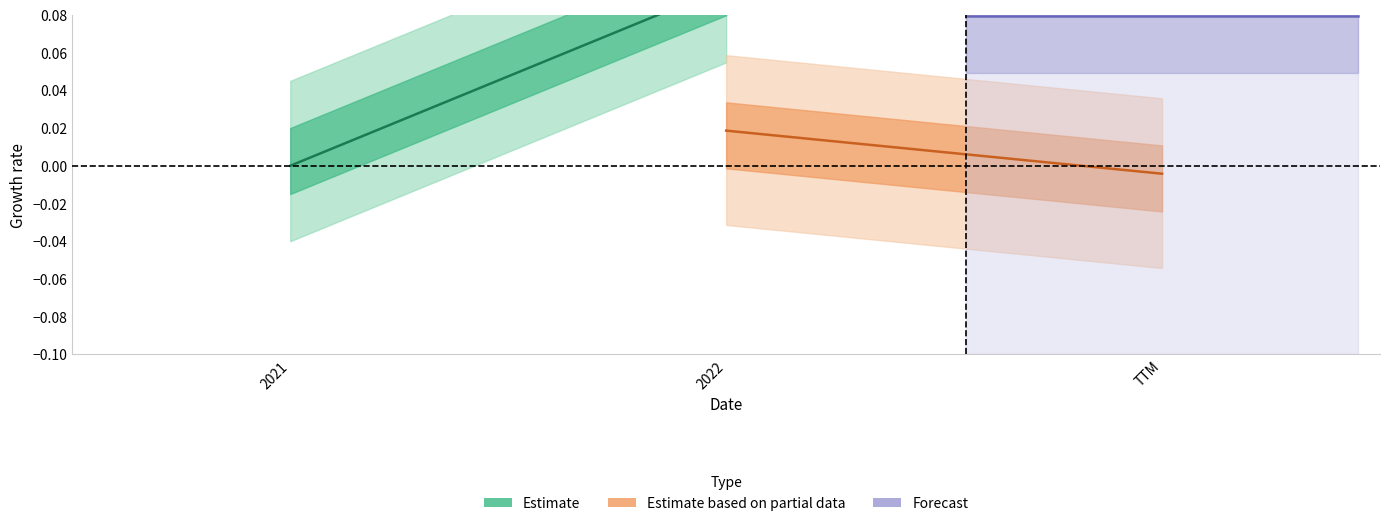

What is the highest value of the Estimate series?

0.1